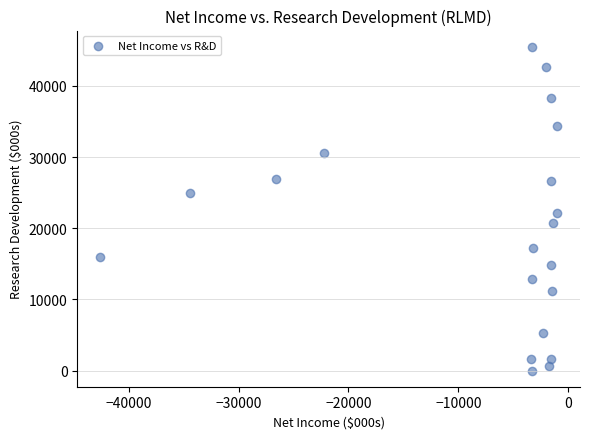

What Y value in the scatter plot is closest to 22750?

22200